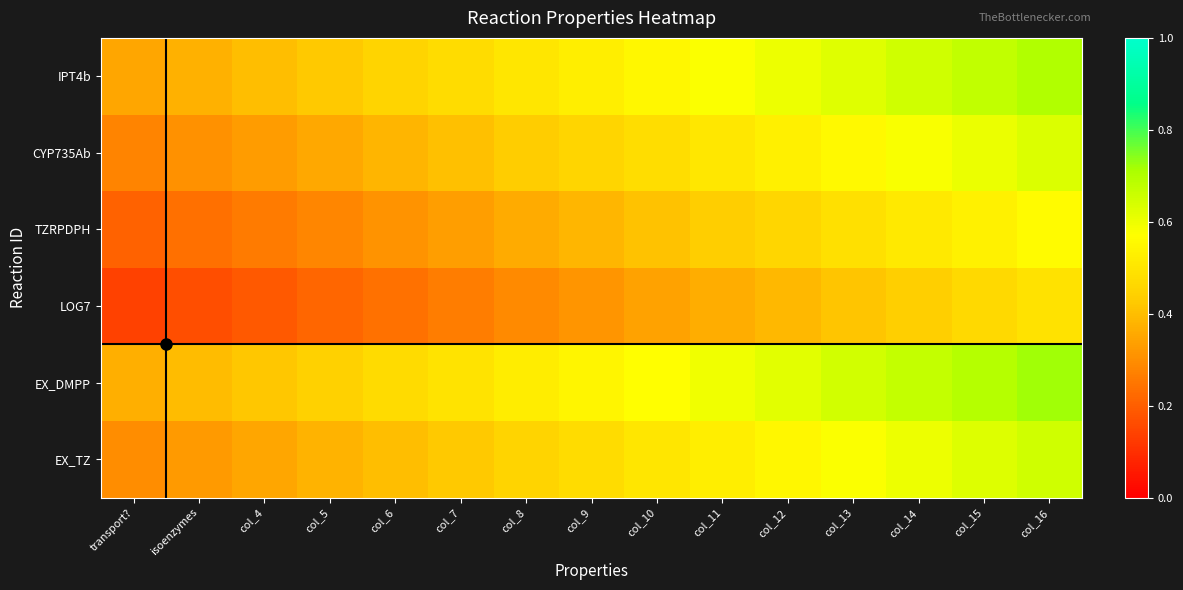

Reading left to right, what are all the values shown in this chart?

IPT4b: transport?=0.3	isoenzymes=0.4	col_4=0.4	col_5=0.4	col_6=0.4	col_7=0.5	col_8=0.5	col_9=0.5	col_10=0.5	col_11=0.6	col_12=0.6	col_13=0.6	col_14=0.7	col_15=0.7	col_16=0.7
CYP735Ab: transport?=0.3	isoenzymes=0.3	col_4=0.3	col_5=0.4	col_6=0.4	col_7=0.4	col_8=0.4	col_9=0.5	col_10=0.5	col_11=0.5	col_12=0.5	col_13=0.6	col_14=0.6	col_15=0.6	col_16=0.6
TZRPDPH: transport?=0.2	isoenzymes=0.2	col_4=0.3	col_5=0.3	col_6=0.3	col_7=0.3	col_8=0.4	col_9=0.4	col_10=0.4	col_11=0.4	col_12=0.5	col_13=0.5	col_14=0.5	col_15=0.5	col_16=0.6
LOG7: transport?=0.1	isoenzymes=0.2	col_4=0.2	col_5=0.2	col_6=0.2	col_7=0.3	col_8=0.3	col_9=0.3	col_10=0.3	col_11=0.4	col_12=0.4	col_13=0.4	col_14=0.4	col_15=0.5	col_16=0.5
EX_DMPP: transport?=0.4	isoenzymes=0.4	col_4=0.4	col_5=0.4	col_6=0.5	col_7=0.5	col_8=0.5	col_9=0.5	col_10=0.6	col_11=0.6	col_12=0.6	col_13=0.6	col_14=0.7	col_15=0.7	col_16=0.7
EX_TZ: transport?=0.3	isoenzymes=0.3	col_4=0.3	col_5=0.4	col_6=0.4	col_7=0.4	col_8=0.4	col_9=0.5	col_10=0.5	col_11=0.5	col_12=0.6	col_13=0.6	col_14=0.6	col_15=0.6	col_16=0.6